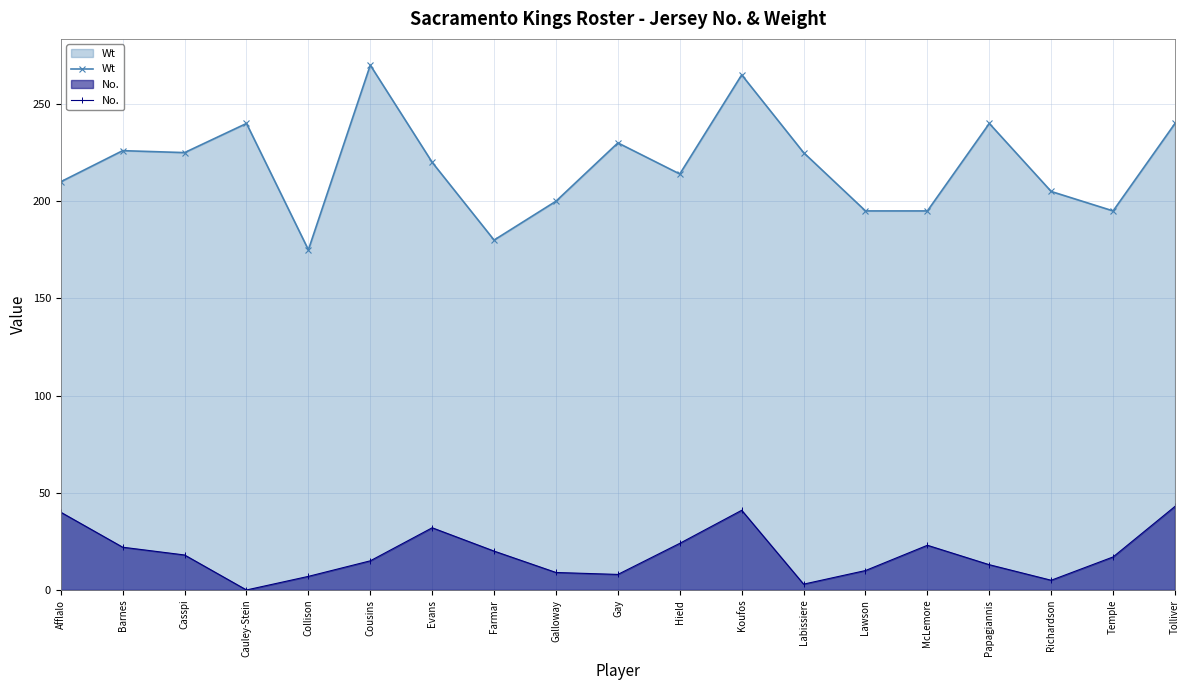

Which category has the highest value in the No. series?

Tolliver